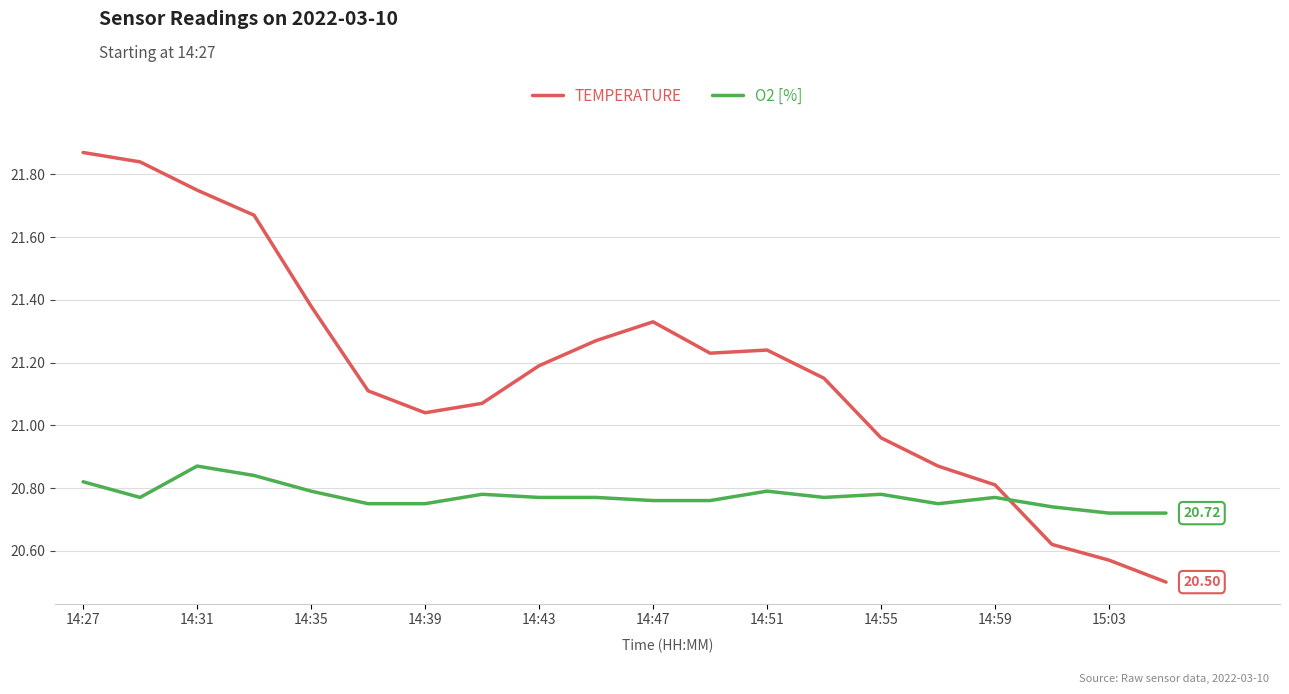

How many times do TEMPERATURE and O2 [%] cross each other?

1